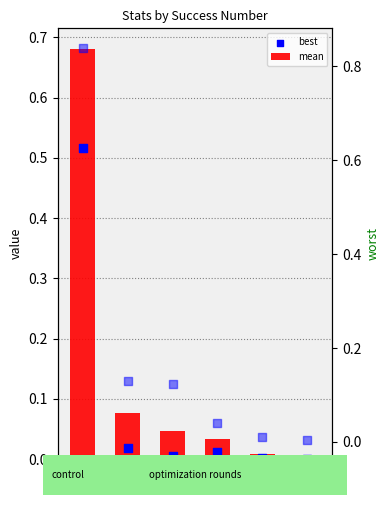

Which series has the widest spread of Y values?

worst